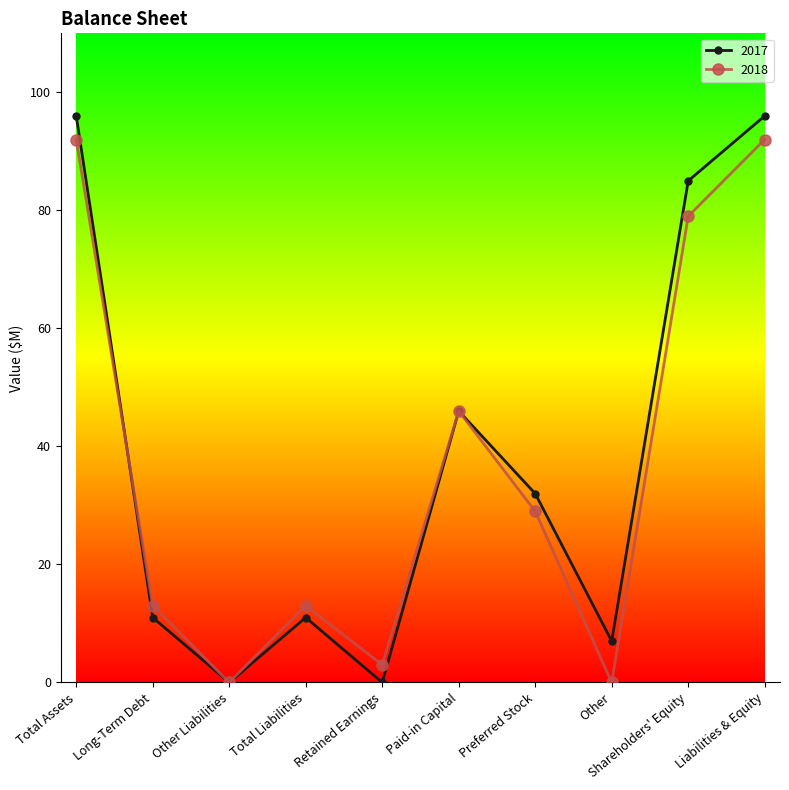

True or false: 2017 and 2018 cross at least once.

True